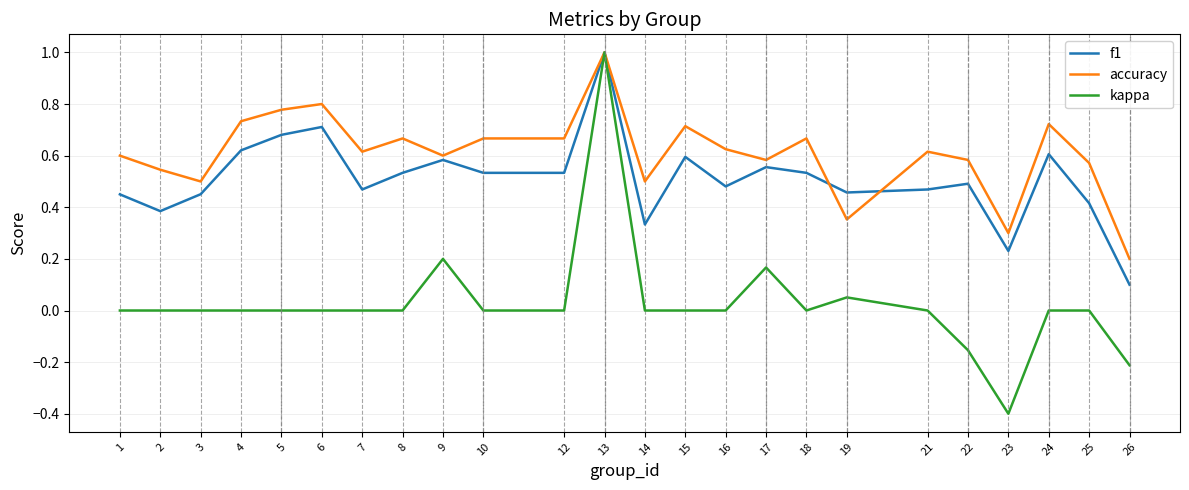

At 5, list the series in order from smallest to largest.

kappa, f1, accuracy